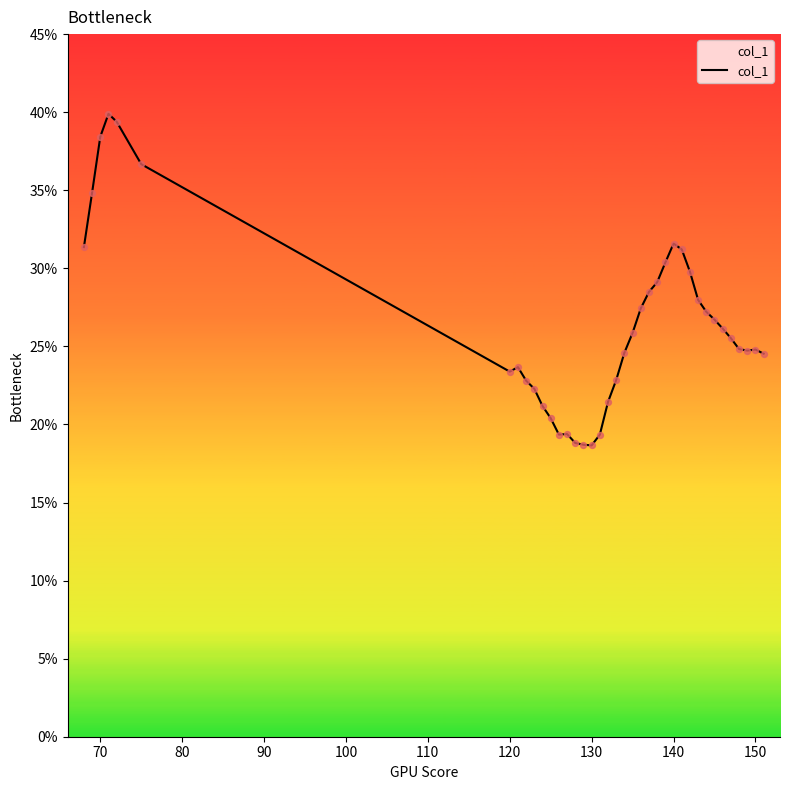

What is the difference between the maximum and minimum values?

21.2